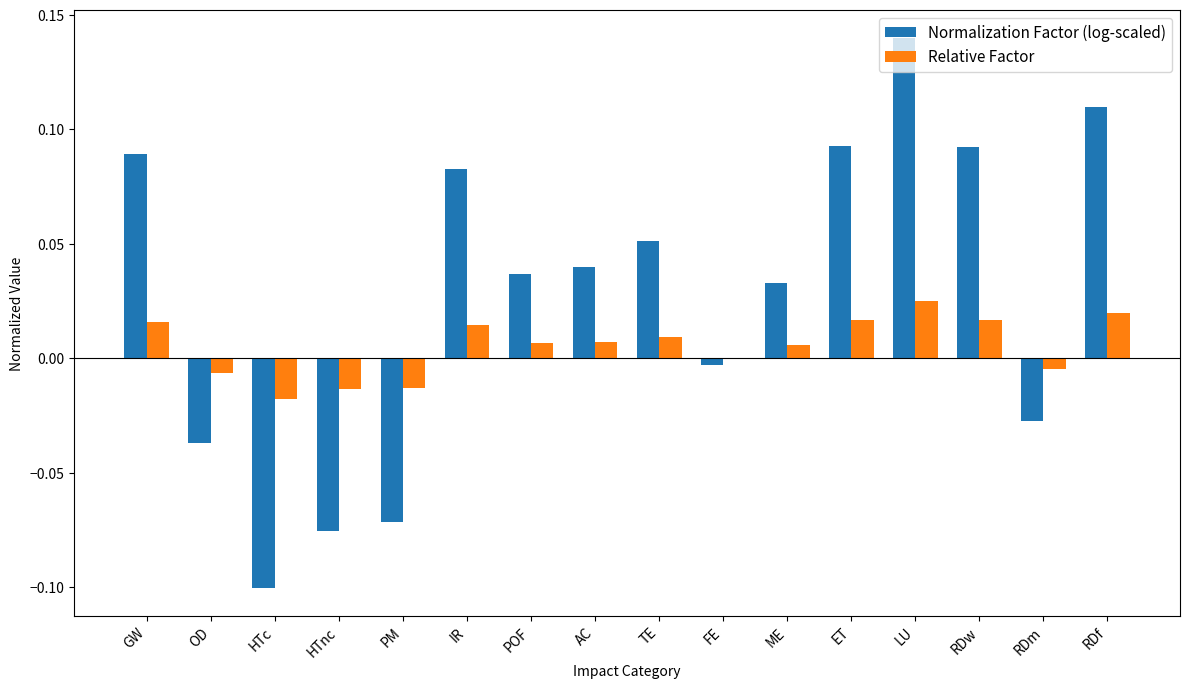

Which series has the largest total across all categories?

Normalization Factor (log-scaled)